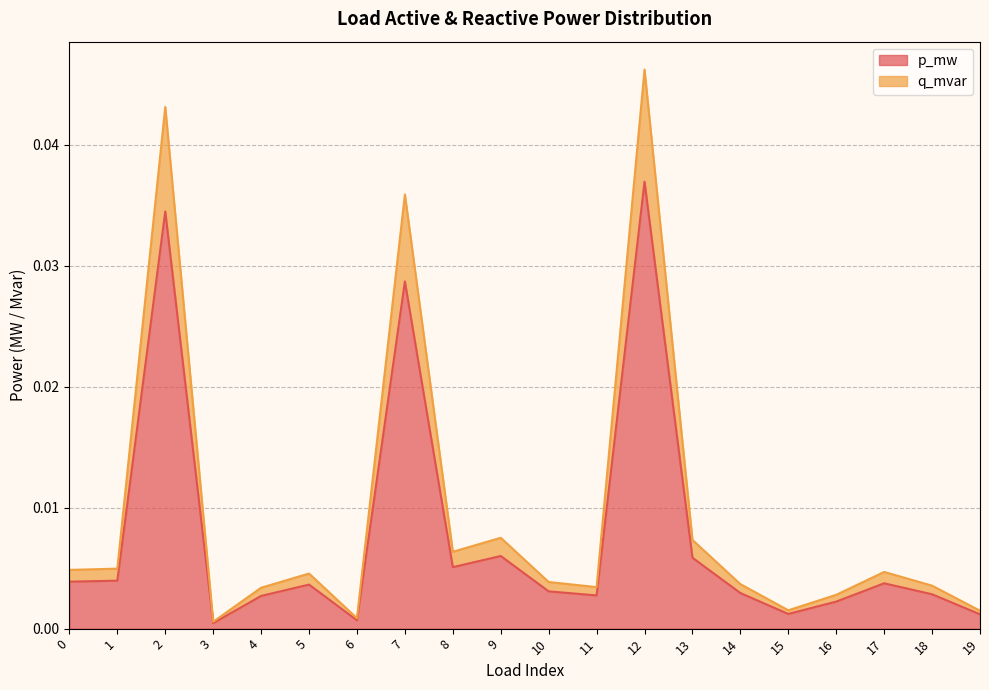

True or false: p_mw has more than 0 points higher than both neighbors.

True